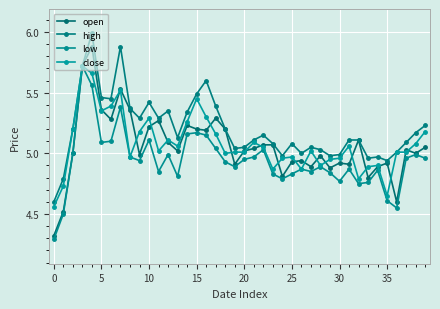

Is this an area chart (filled region under the line)?

No